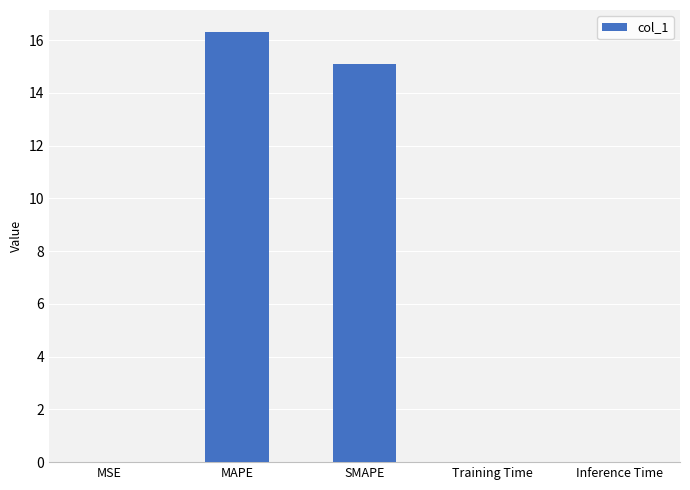

True or false: the data shows 6.2 at MAPE.

False